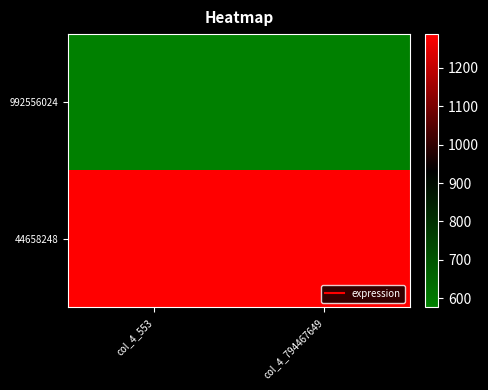

List the series in order of their overall mean, highest first.

44658248, 992556024